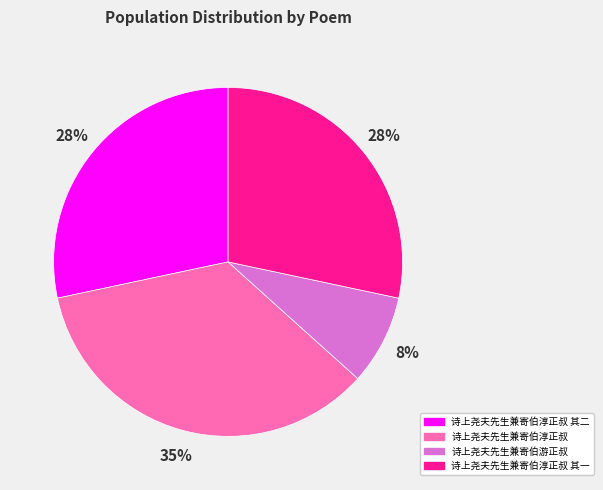

To the nearest percent, what is the difference between the largest and smallest slice percentages?

27%